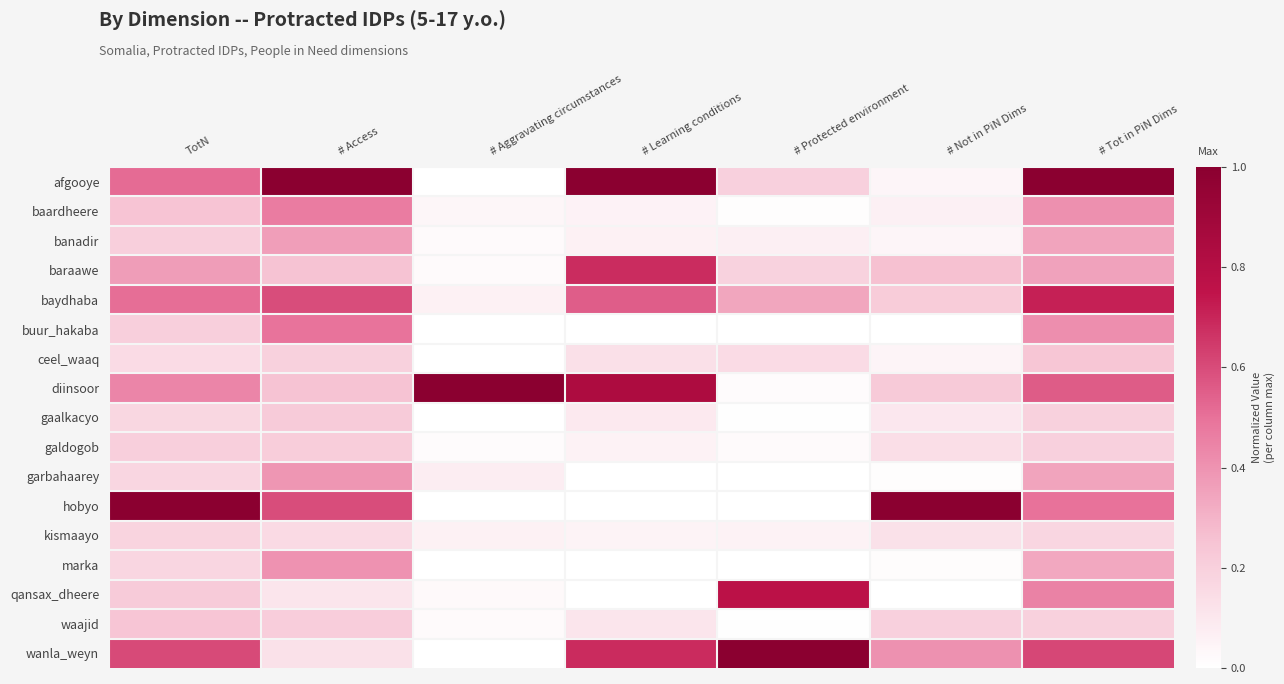

Reading right to left, list all the values displayed in this chart.

afgooye: # Tot in PiN Dims=1.0	# Not in PiN Dims=0.0	# Protected environment=0.2	# Learning conditions=1.0	# Aggravating circumstances=0.0	# Access=1.0	TotN=0.5
baardheere: # Tot in PiN Dims=0.4	# Not in PiN Dims=0.1	# Protected environment=0.0	# Learning conditions=0.1	# Aggravating circumstances=0.0	# Access=0.5	TotN=0.2
banadir: # Tot in PiN Dims=0.3	# Not in PiN Dims=0.0	# Protected environment=0.1	# Learning conditions=0.1	# Aggravating circumstances=0.0	# Access=0.4	TotN=0.2
baraawe: # Tot in PiN Dims=0.4	# Not in PiN Dims=0.3	# Protected environment=0.2	# Learning conditions=0.7	# Aggravating circumstances=0.0	# Access=0.3	TotN=0.4
baydhaba: # Tot in PiN Dims=0.7	# Not in PiN Dims=0.2	# Protected environment=0.3	# Learning conditions=0.6	# Aggravating circumstances=0.1	# Access=0.6	TotN=0.5
buur_hakaba: # Tot in PiN Dims=0.4	# Not in PiN Dims=0.0	# Protected environment=0.0	# Learning conditions=0.0	# Aggravating circumstances=0.0	# Access=0.5	TotN=0.2
ceel_waaq: # Tot in PiN Dims=0.2	# Not in PiN Dims=0.0	# Protected environment=0.1	# Learning conditions=0.1	# Aggravating circumstances=0.0	# Access=0.2	TotN=0.2
diinsoor: # Tot in PiN Dims=0.6	# Not in PiN Dims=0.2	# Protected environment=0.0	# Learning conditions=0.8	# Aggravating circumstances=1.0	# Access=0.3	TotN=0.4
gaalkacyo: # Tot in PiN Dims=0.2	# Not in PiN Dims=0.1	# Protected environment=0.0	# Learning conditions=0.1	# Aggravating circumstances=0.0	# Access=0.2	TotN=0.2
galdogob: # Tot in PiN Dims=0.2	# Not in PiN Dims=0.1	# Protected environment=0.0	# Learning conditions=0.1	# Aggravating circumstances=0.0	# Access=0.2	TotN=0.2
garbahaarey: # Tot in PiN Dims=0.3	# Not in PiN Dims=0.0	# Protected environment=0.0	# Learning conditions=0.0	# Aggravating circumstances=0.1	# Access=0.4	TotN=0.2
hobyo: # Tot in PiN Dims=0.5	# Not in PiN Dims=1.0	# Protected environment=0.0	# Learning conditions=0.0	# Aggravating circumstances=0.0	# Access=0.6	TotN=1.0
kismaayo: # Tot in PiN Dims=0.2	# Not in PiN Dims=0.1	# Protected environment=0.1	# Learning conditions=0.0	# Aggravating circumstances=0.1	# Access=0.2	TotN=0.2
marka: # Tot in PiN Dims=0.3	# Not in PiN Dims=0.0	# Protected environment=0.0	# Learning conditions=0.0	# Aggravating circumstances=0.0	# Access=0.4	TotN=0.2
qansax_dheere: # Tot in PiN Dims=0.5	# Not in PiN Dims=0.0	# Protected environment=0.8	# Learning conditions=0.0	# Aggravating circumstances=0.0	# Access=0.1	TotN=0.2
waajid: # Tot in PiN Dims=0.2	# Not in PiN Dims=0.2	# Protected environment=0.0	# Learning conditions=0.1	# Aggravating circumstances=0.0	# Access=0.2	TotN=0.2
wanla_weyn: # Tot in PiN Dims=0.6	# Not in PiN Dims=0.4	# Protected environment=1.0	# Learning conditions=0.7	# Aggravating circumstances=0.0	# Access=0.1	TotN=0.6